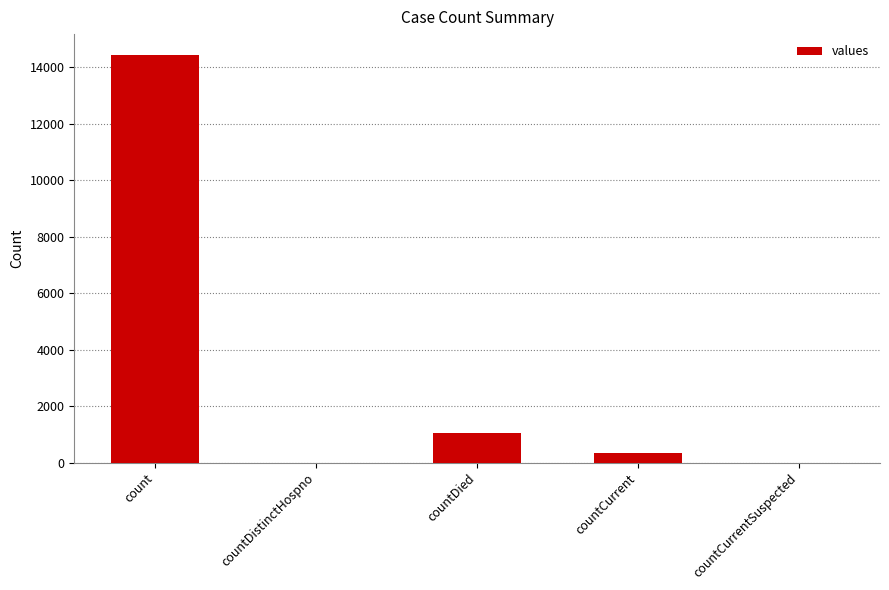

What is the change in value from countDied to countCurrentSuspected?

-1031